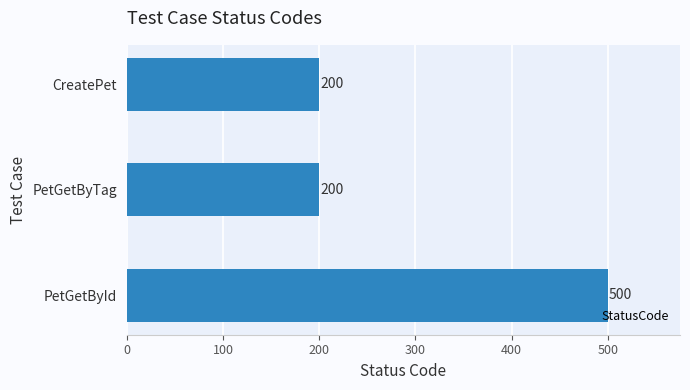

Is it true that the value at PetGetById is 500?

True